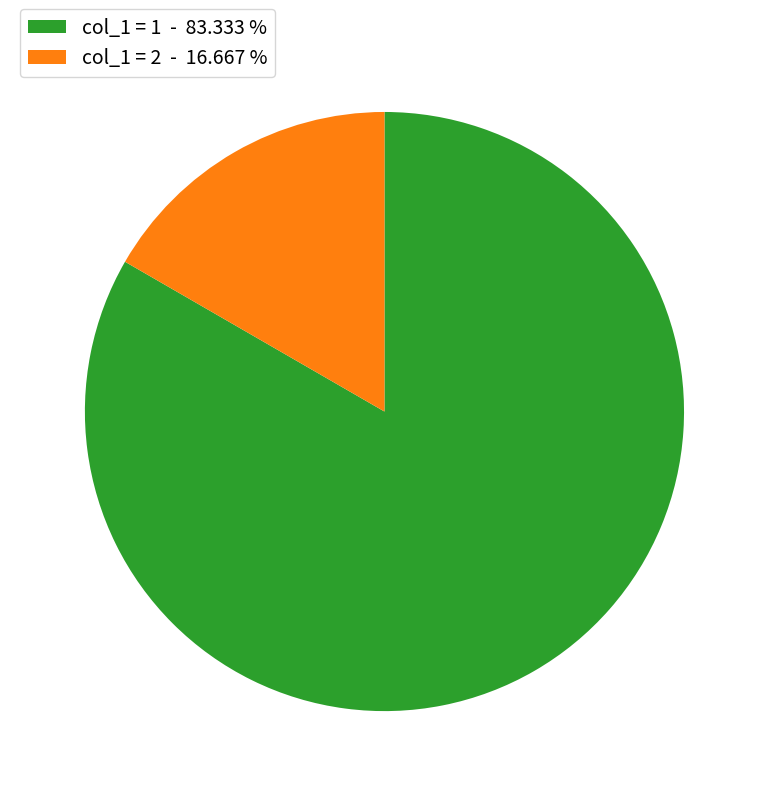

Which has a higher value, col_1 = 2 - 16.667 % or col_1 = 1 - 83.333 %?

col_1 = 1 - 83.333 %